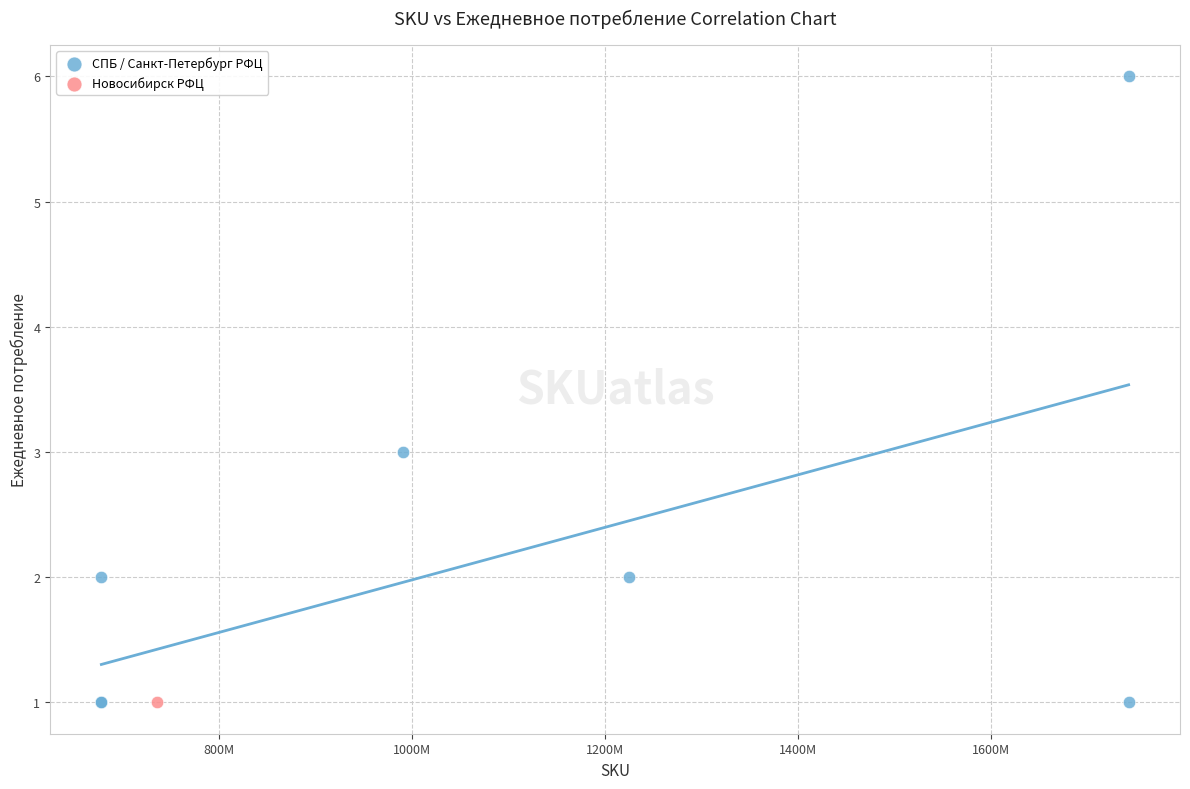

What are all the series names shown in the legend?

СПБ / Санкт-Петербург РФЦ, Новосибирск РФЦ